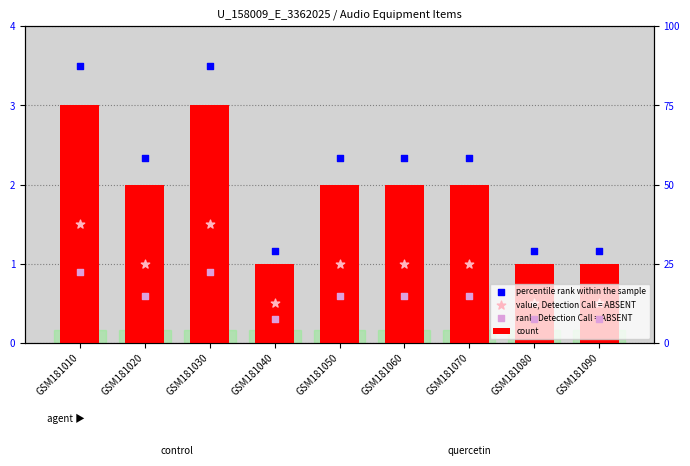

Which series contains the lowest Y value?

rank, Detection Call = ABSENT